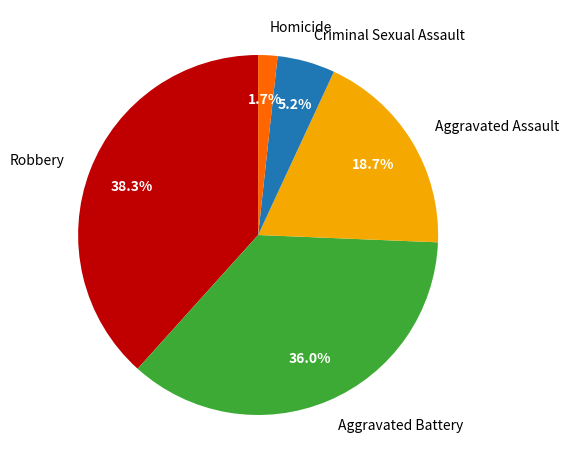

To the nearest percent, what is the average slice percentage?

20%